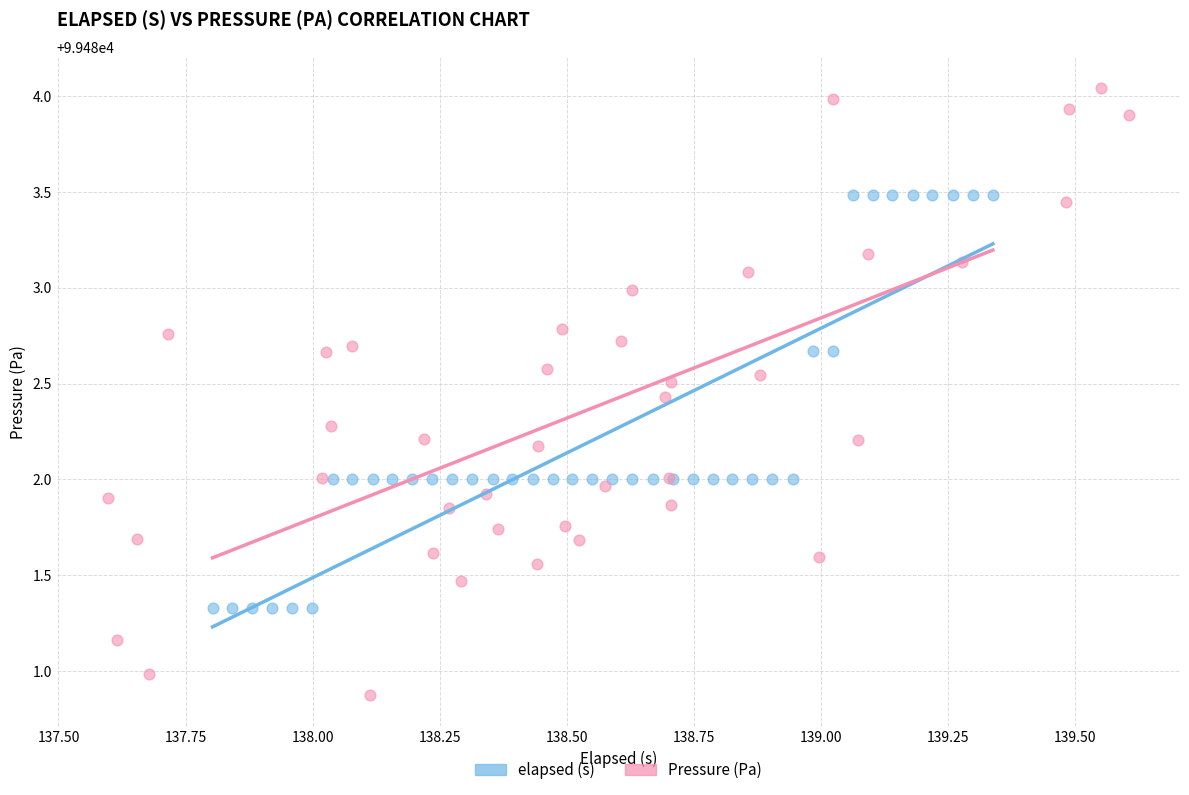

What are all the series names shown in the legend?

elapsed (s), Pressure (Pa)